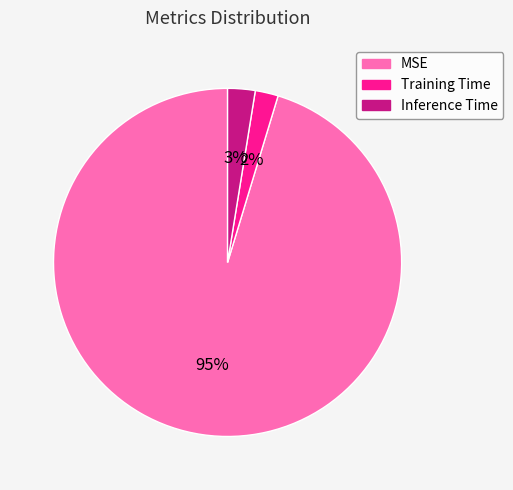

Combined, do Inference Time and MSE account for over 50%?

Yes